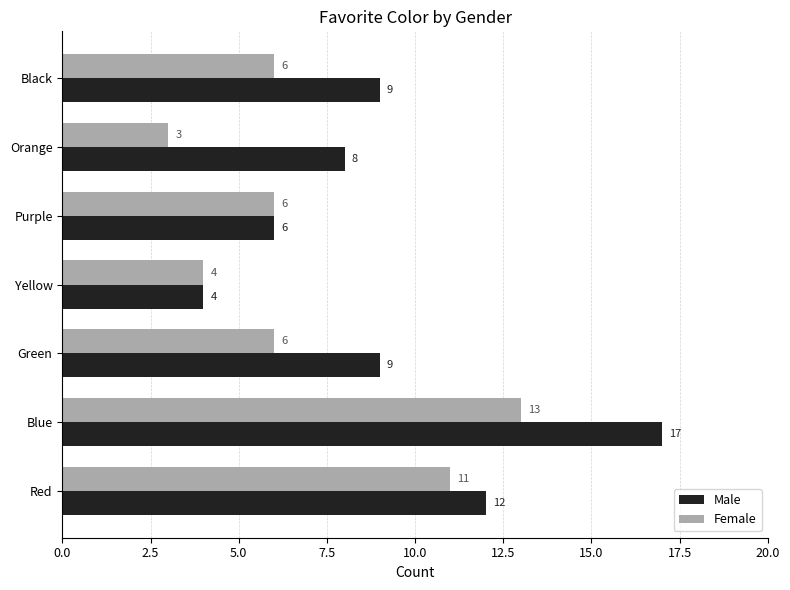

At which category is the sum across all series the highest?

Blue